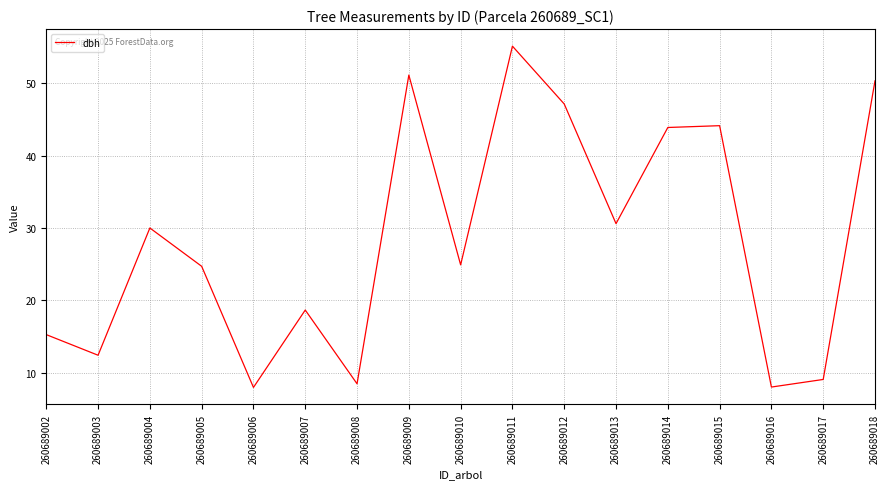

Which label corresponds to the largest value in the chart?

260689011